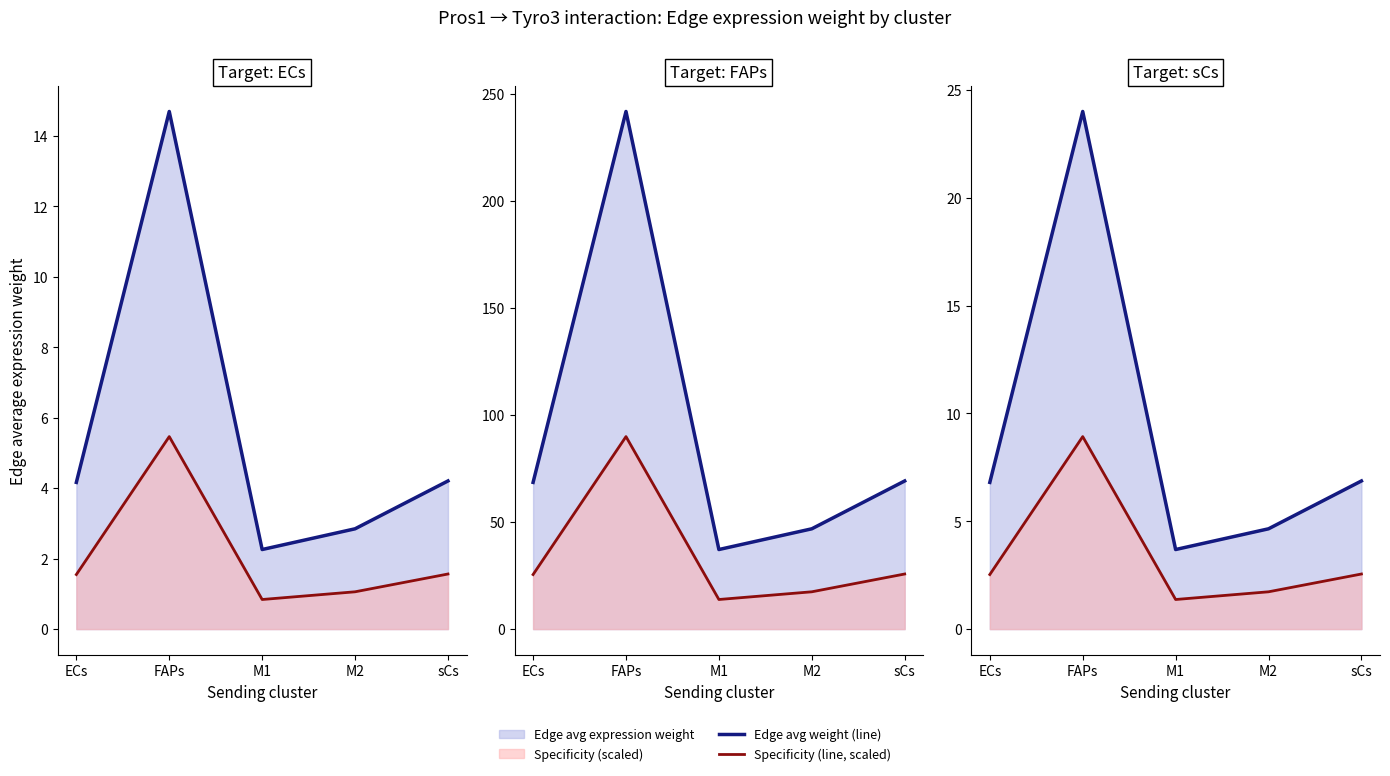

Where is the first local minimum for Specificity (line, scaled)?

M1